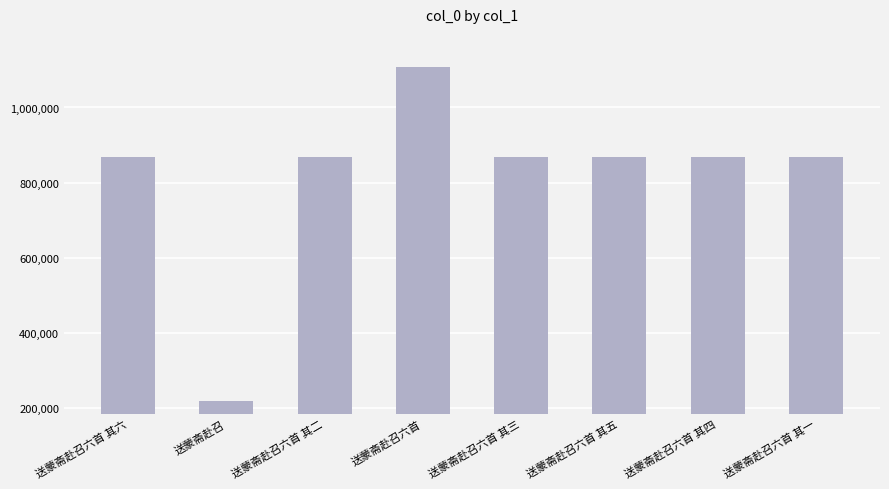

Is it true that the value at 送蒙斋赴召六首 其一 is 1453735?

False